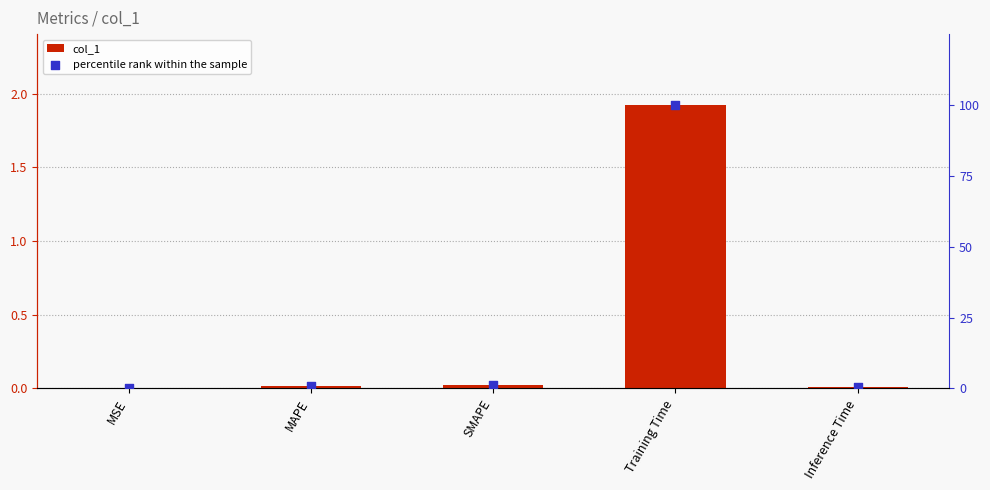

What are all the series names shown in the legend?

col_1, percentile rank within the sample